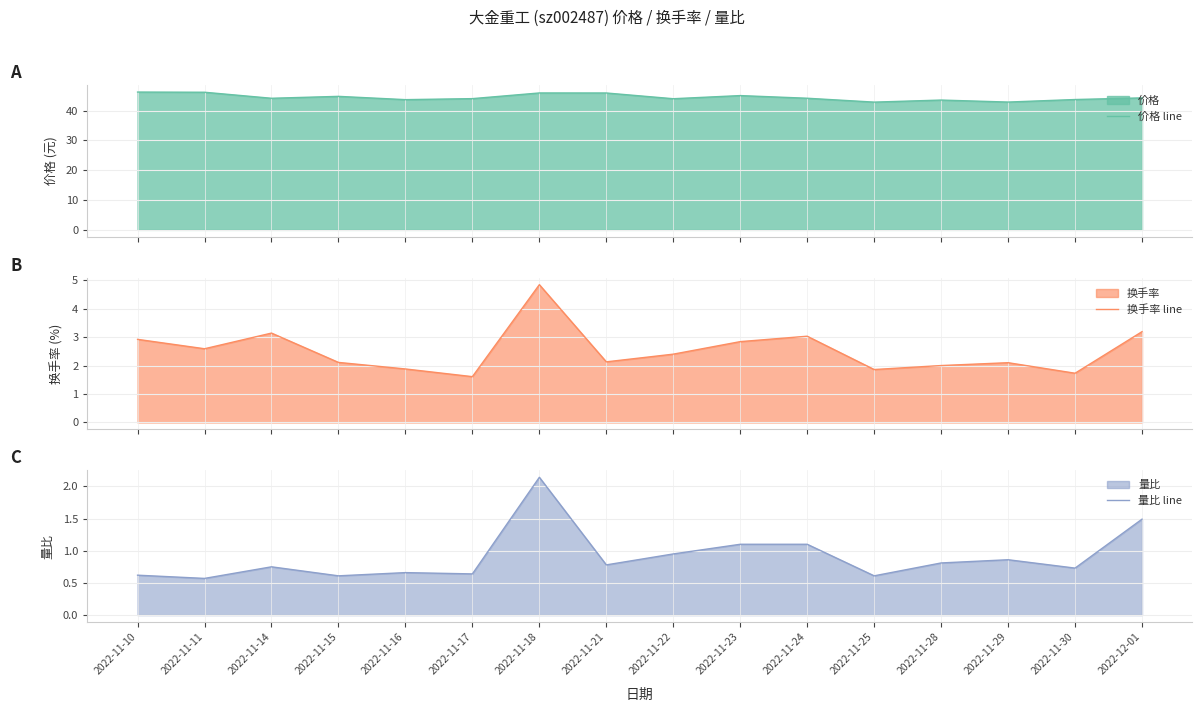

How many data points in 价格 line are above 44?

9